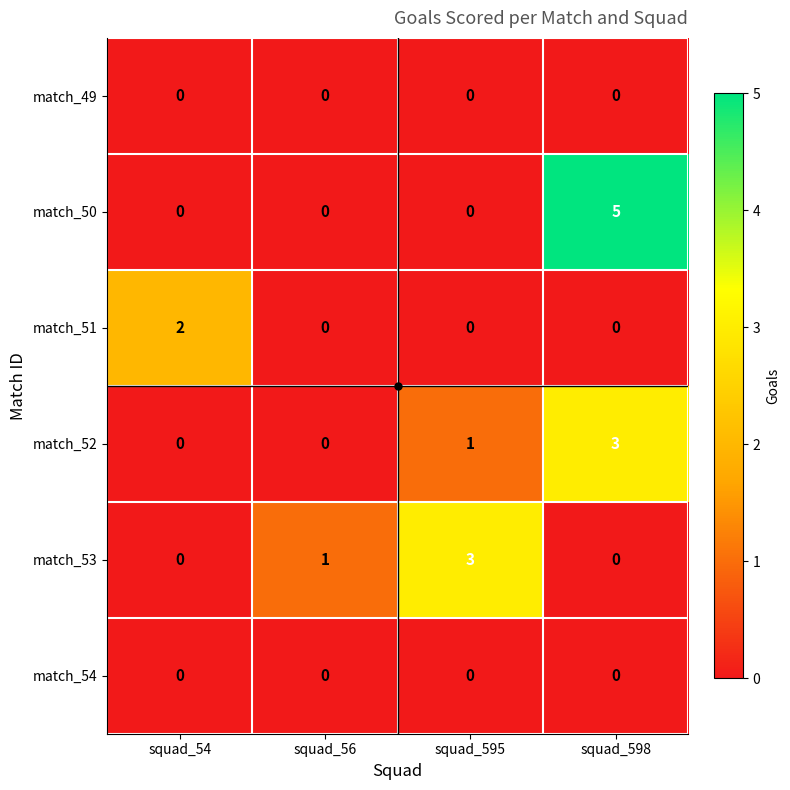

At how many categories does at least one series exceed 4?

1